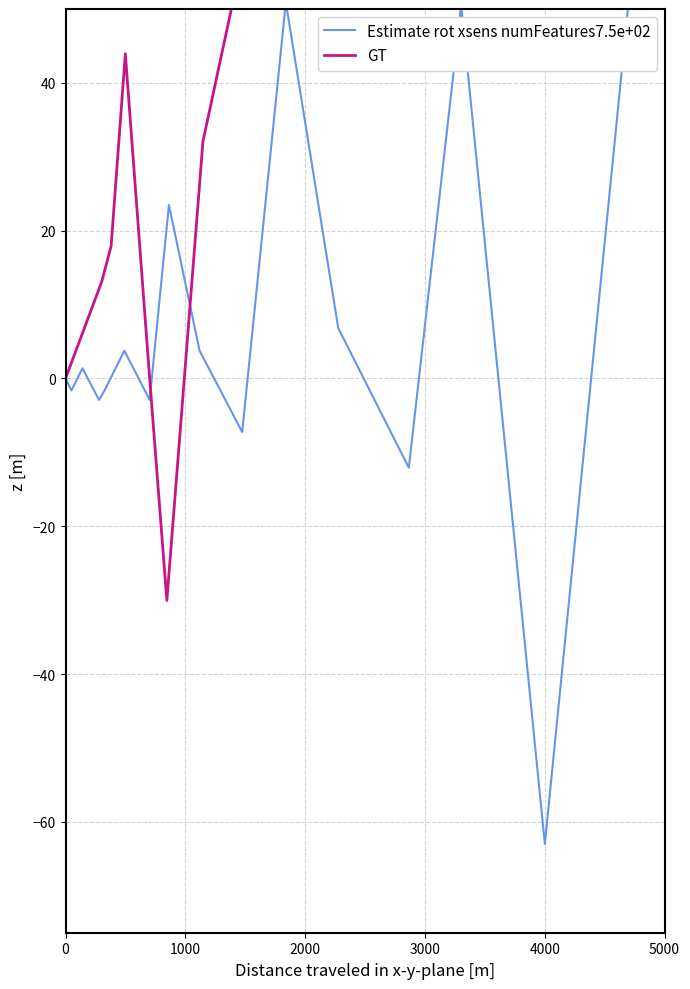

Does the chart have visible grid lines?

Yes